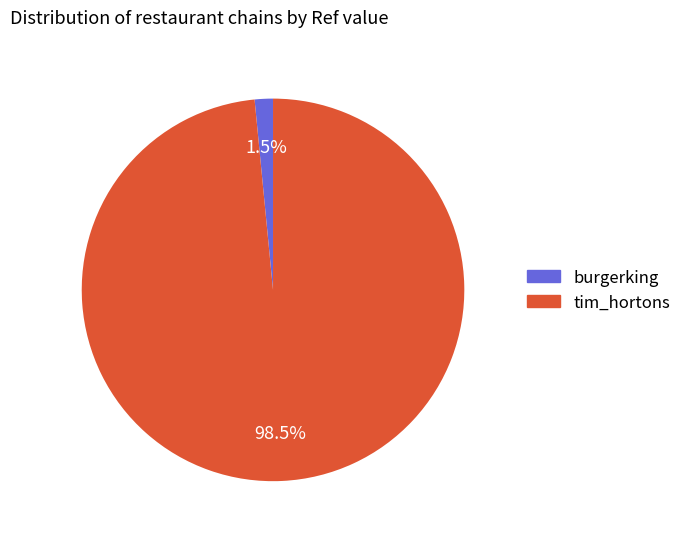

Which has a higher value, tim_hortons or burgerking?

tim_hortons